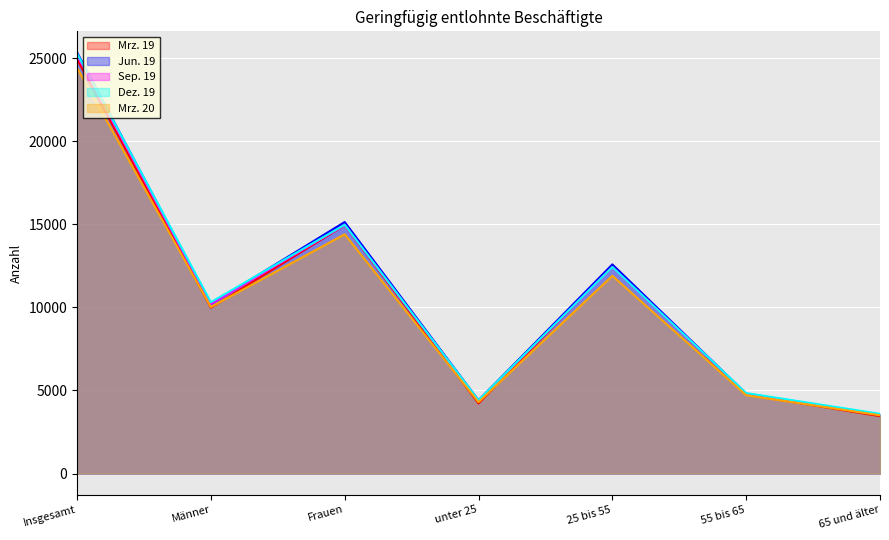

The Jun. 19 series shows 8022 at 55 bis 65. True or false?

False